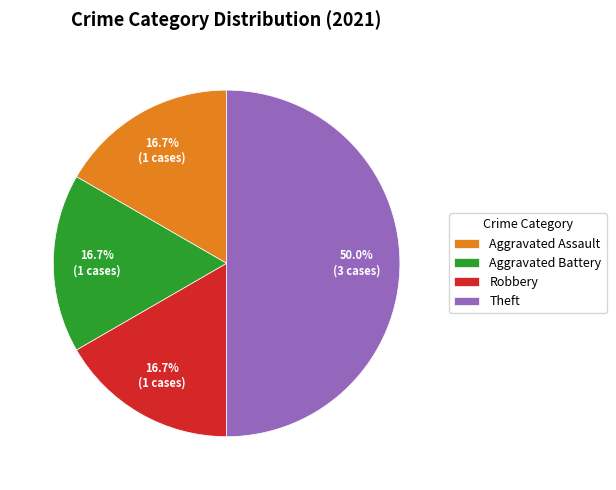

Is the sum of Aggravated Assault and Robbery greater than half?

No